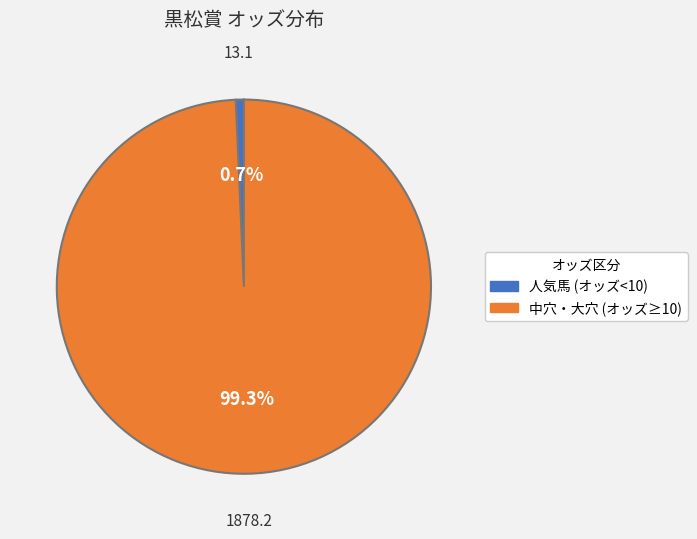

Is there a majority slice in this chart?

Yes